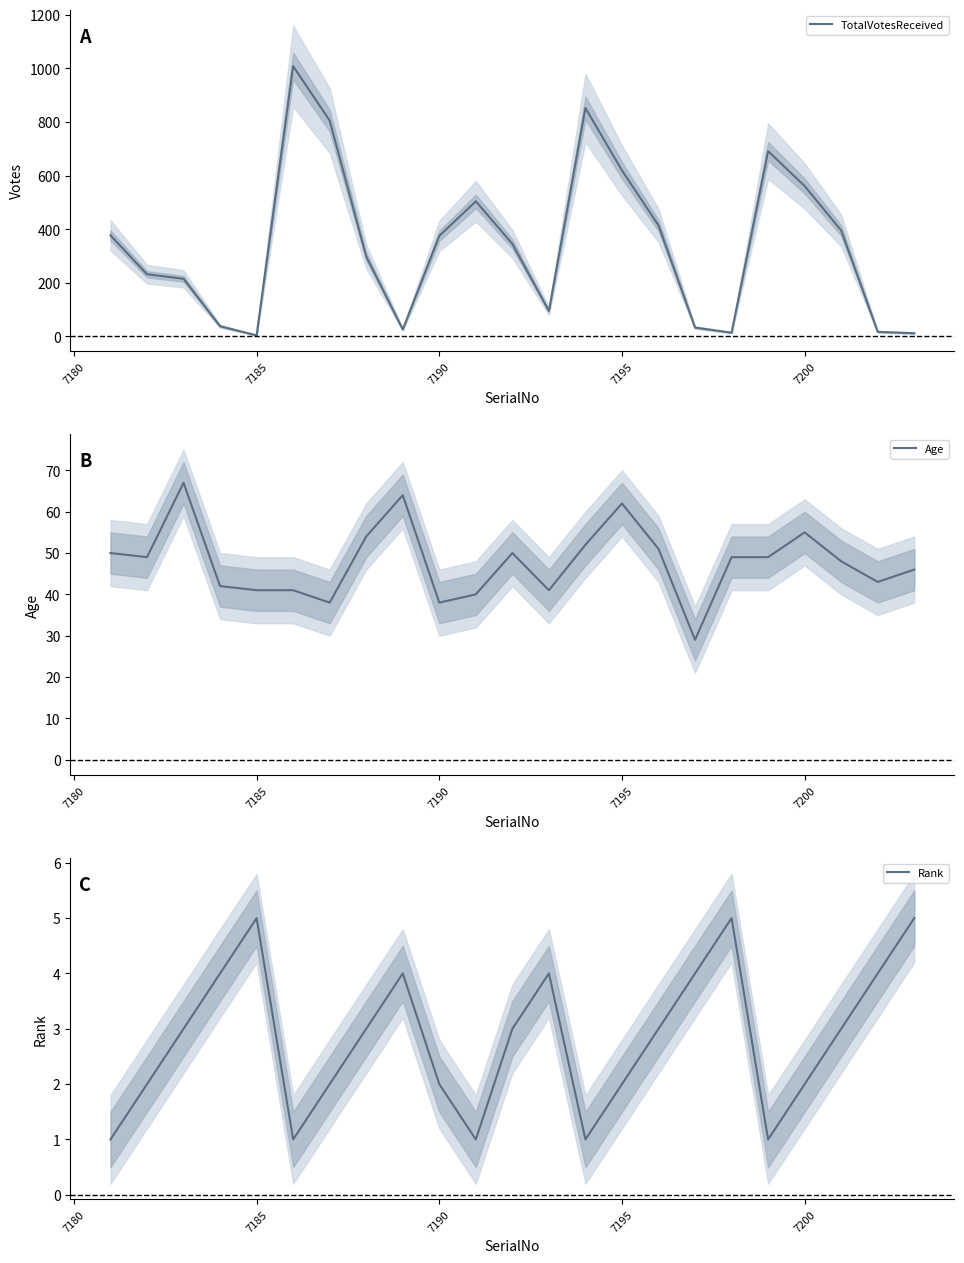

What is the maximum value for TotalVotesReceived?

1008